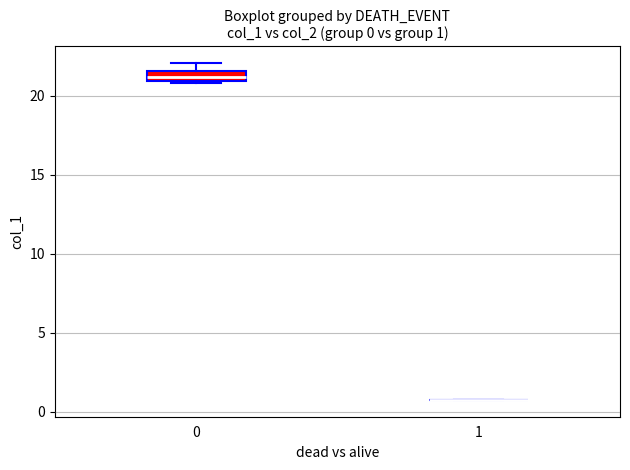

Which box is the tallest, from its lower edge to its upper edge?

0